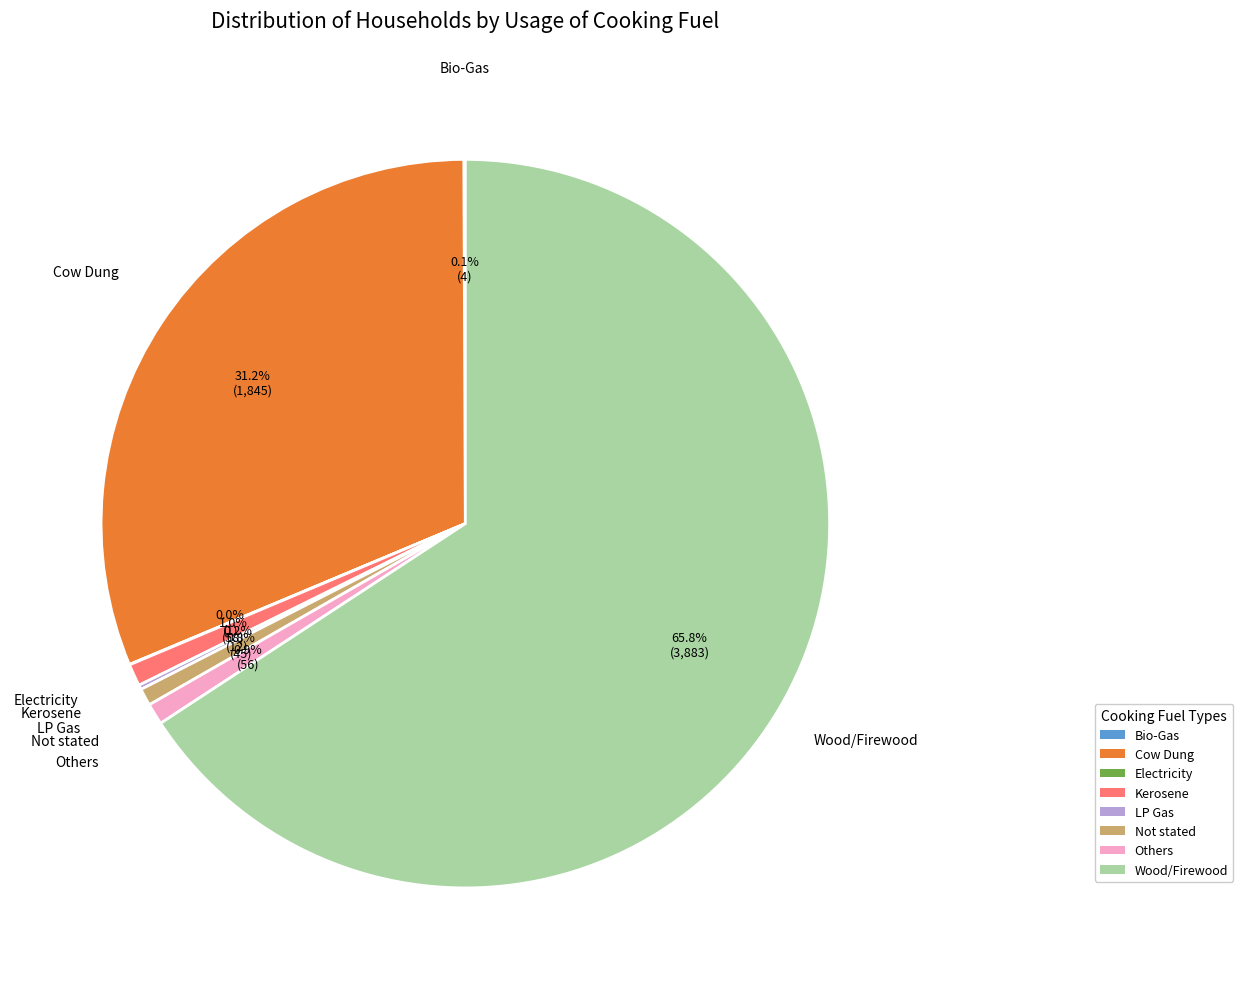

Combined, do Cow Dung and Kerosene account for over 50%?

No